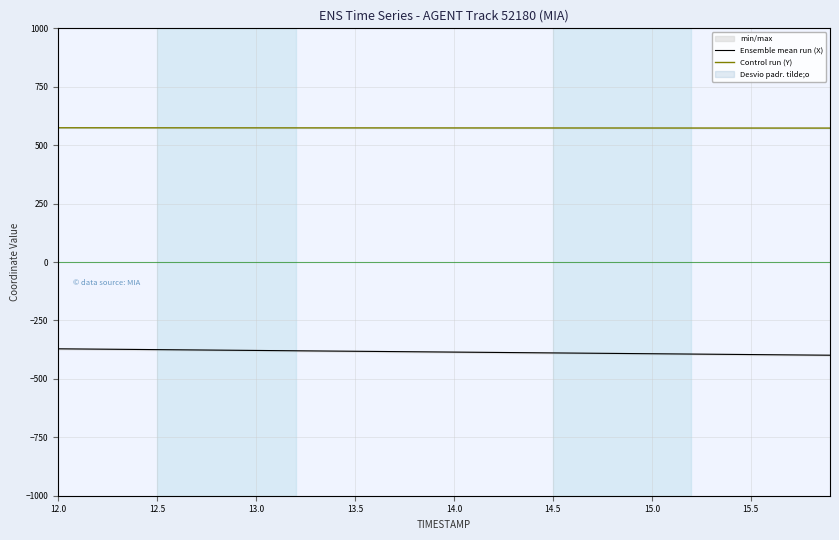

True or false: Control run (Y) and Ensemble mean run (X) intersect in this chart.

False